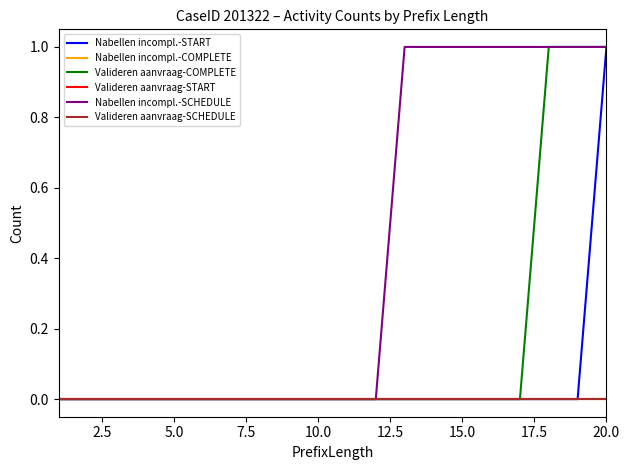

Does the chart have visible grid lines?

No